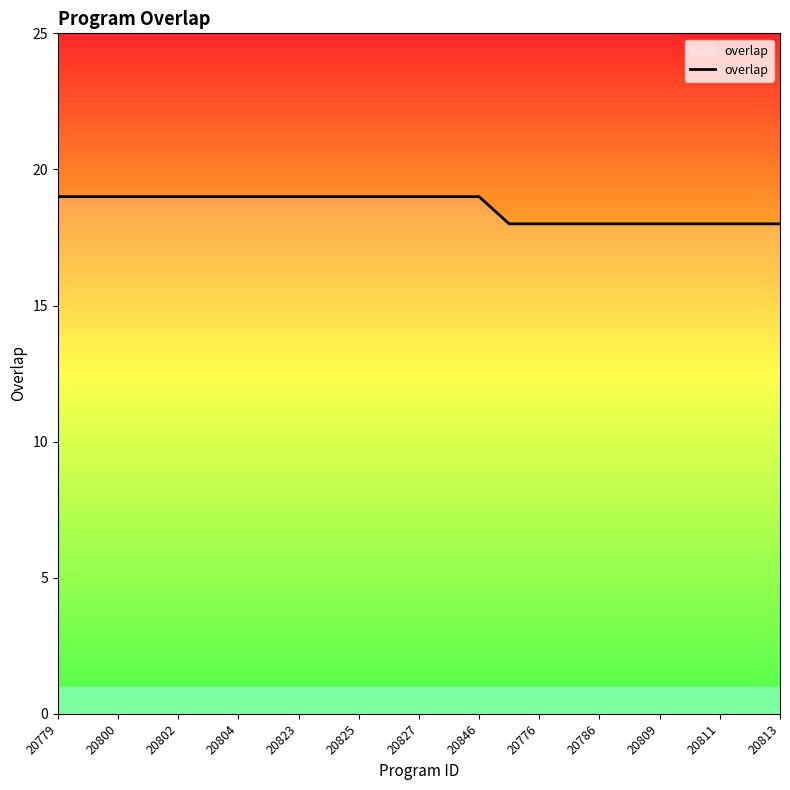

What is the smallest value displayed?

18